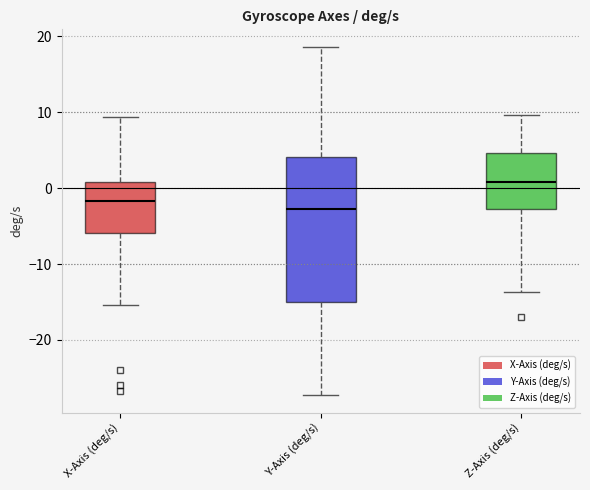

Where is the lower edge of the box for Y-Axis (deg/s) on the y-axis? The values are not printed on the chart, so give them approximately, as read against the axis.

-15